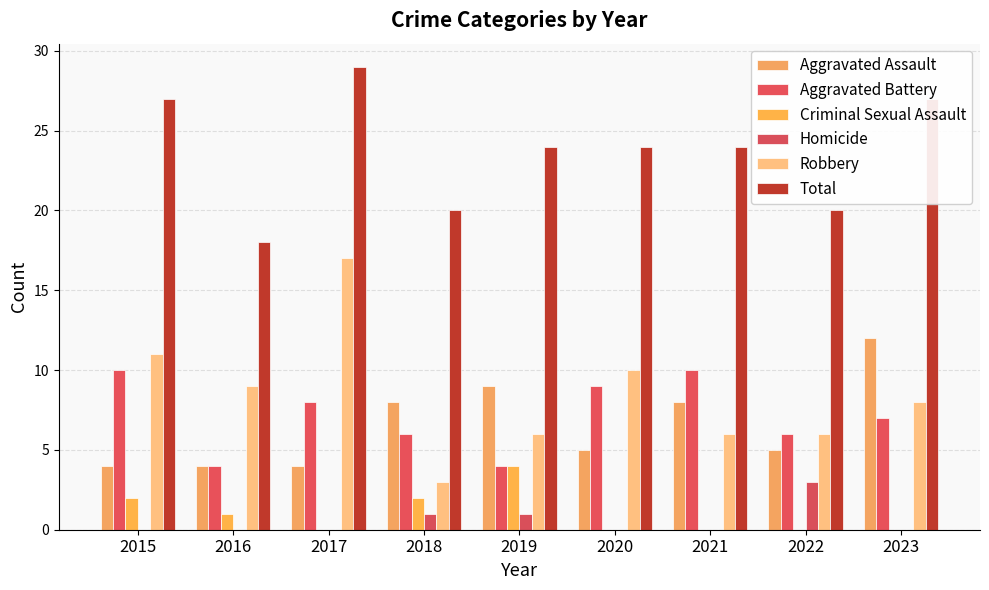

What is the sum of all Aggravated Assault values?

59